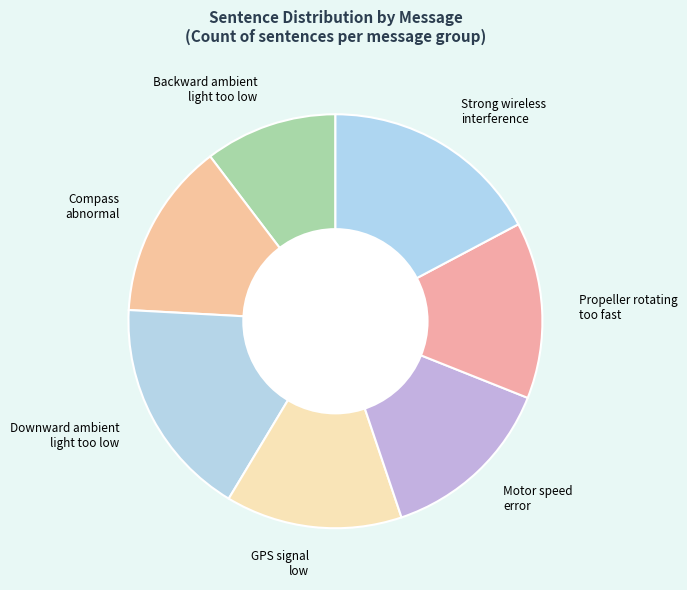

Which category has the smallest portion of the pie?

Backward ambient light too low